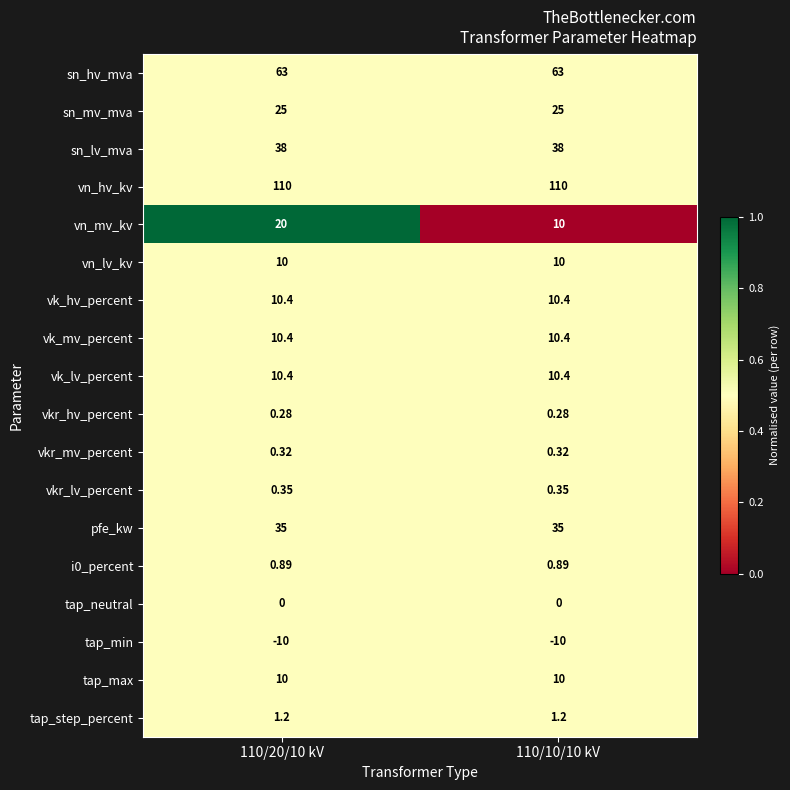

What is the total value across all series at 110/10/10 kV?

325.2